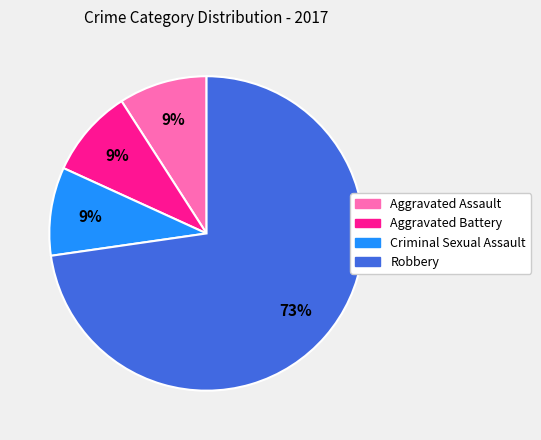

Is there any slice that represents more than half of the pie?

Yes